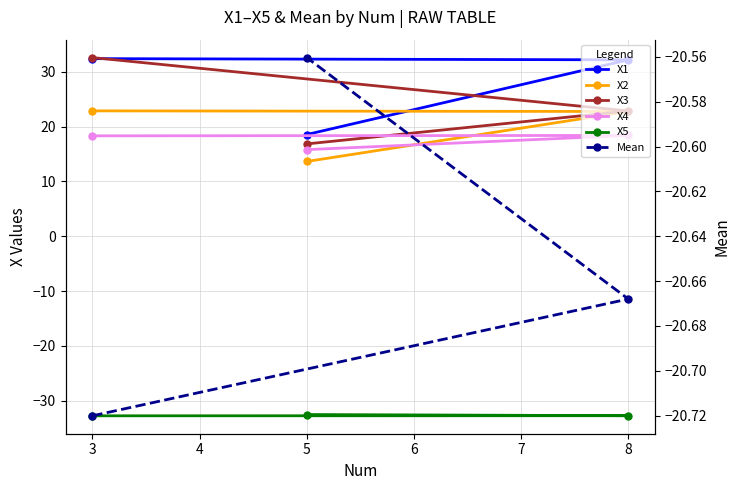

Does the chart have visible grid lines?

Yes